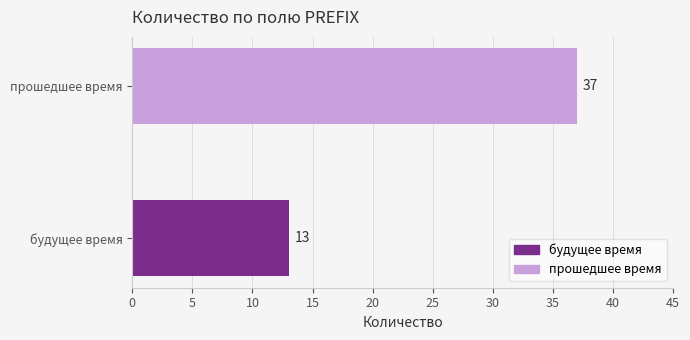

Rank the categories by value from lowest to highest.

будущее время, прошедшее время